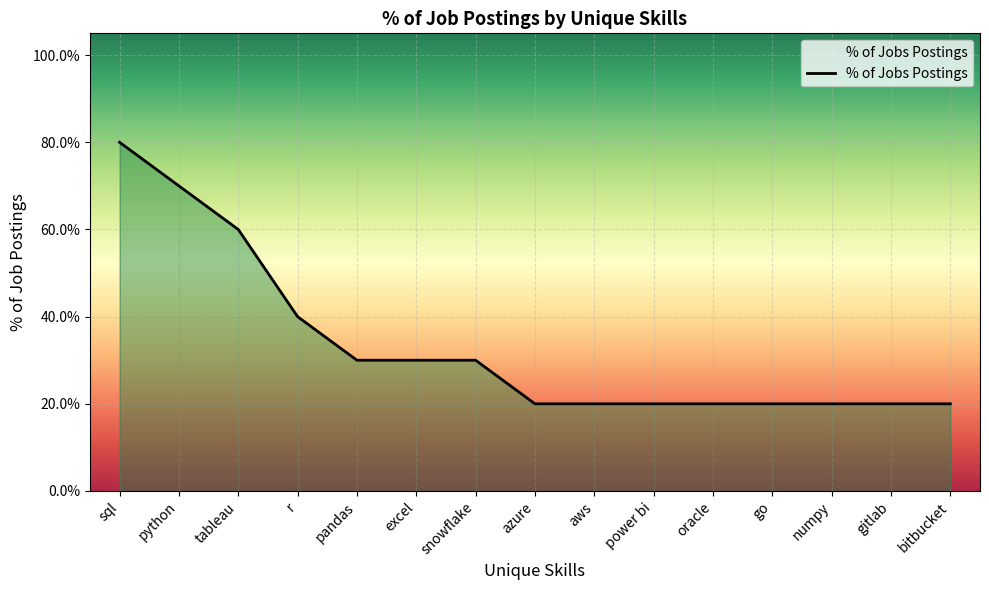

What is the approximate value at go?

0.2